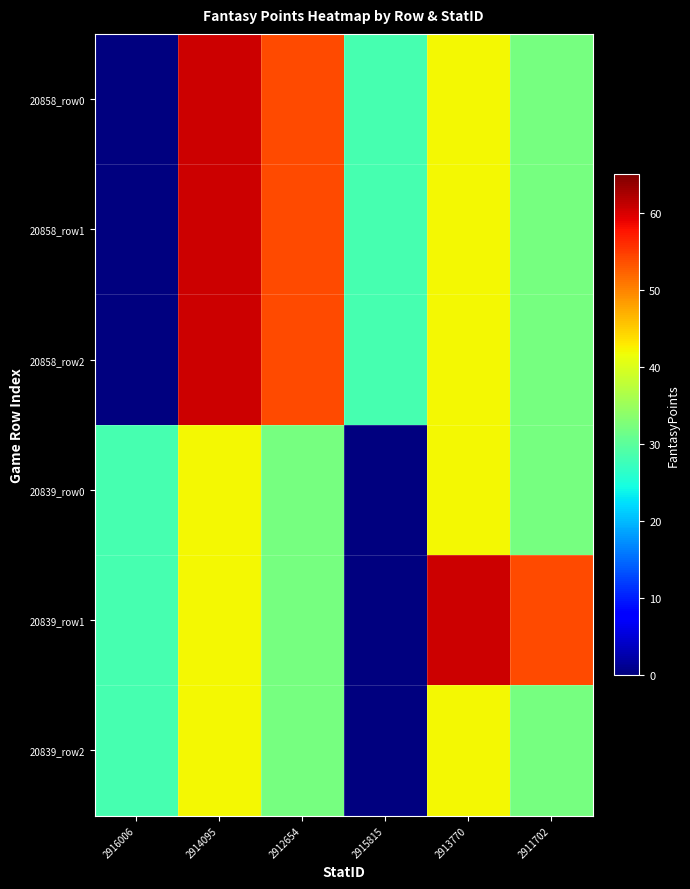

Reading right to left, what are all the values shown in this chart?

20858_row0: 2911702=32.1	2913770=41.9	2915815=28.2	2912654=54.0	2914095=60.6	2916006=0.0
20858_row1: 2911702=32.1	2913770=41.9	2915815=28.2	2912654=54.0	2914095=60.6	2916006=0.0
20858_row2: 2911702=32.1	2913770=41.9	2915815=28.2	2912654=54.0	2914095=60.6	2916006=0.0
20839_row0: 2911702=32.1	2913770=41.9	2915815=0.0	2912654=32.1	2914095=41.9	2916006=28.2
20839_row1: 2911702=54.0	2913770=60.6	2915815=0.0	2912654=32.1	2914095=41.9	2916006=28.2
20839_row2: 2911702=32.1	2913770=41.9	2915815=0.0	2912654=32.1	2914095=41.9	2916006=28.2